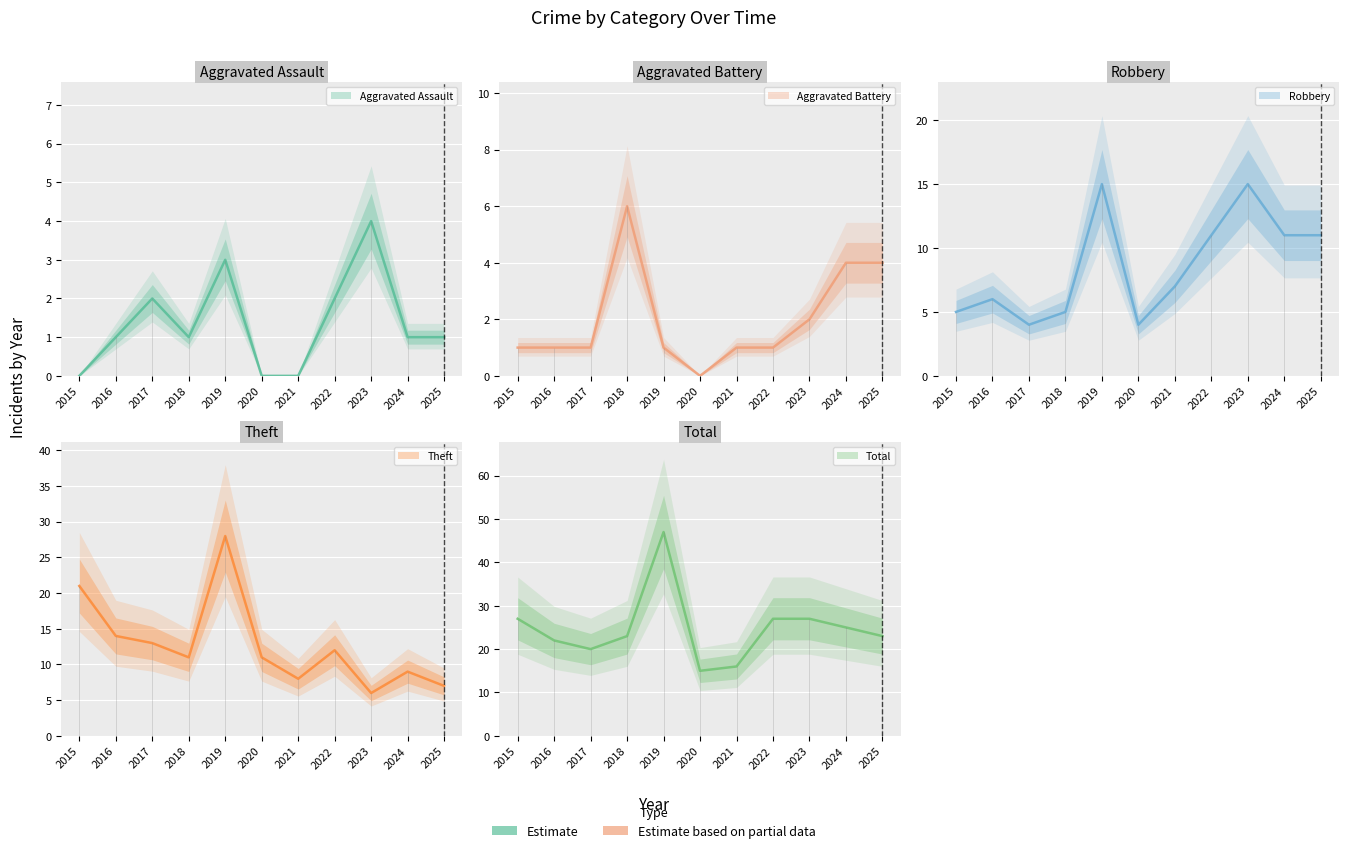

At which label does Robbery reach its peak?

2019